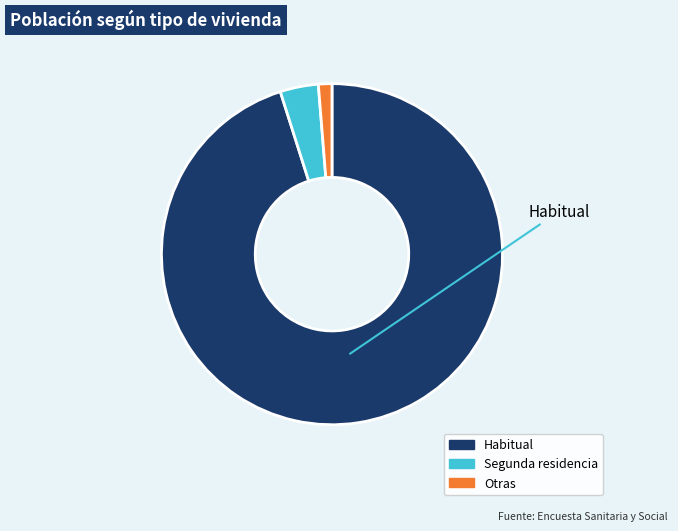

What is the majority slice?

Habitual